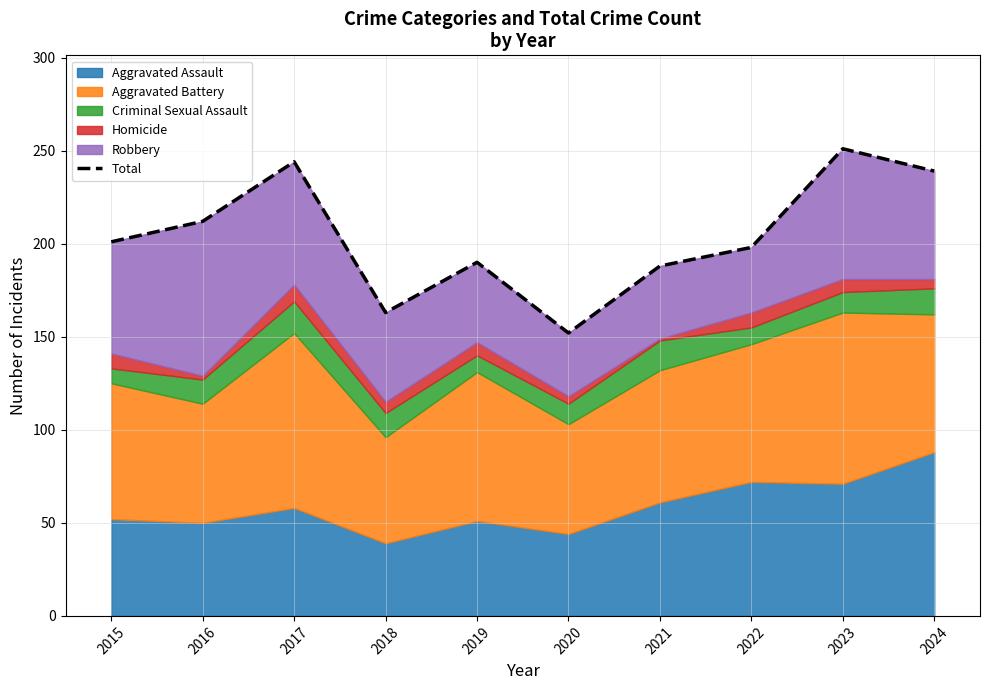

Where is the data nearest to the value 201?

2015